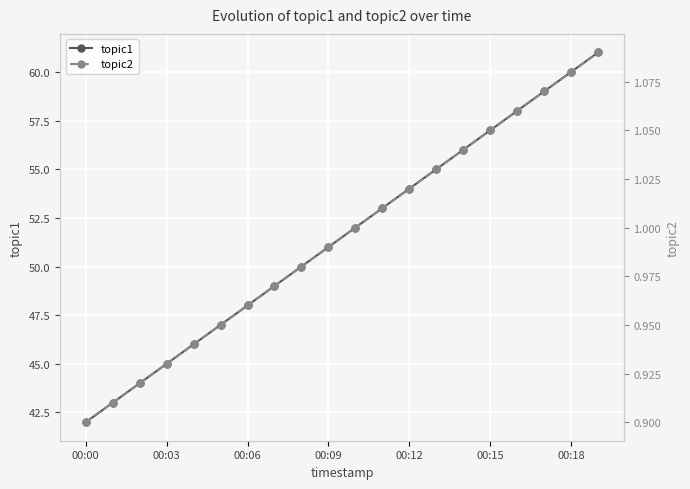

The topic1 series shows 20.4 at 10. True or false?

False